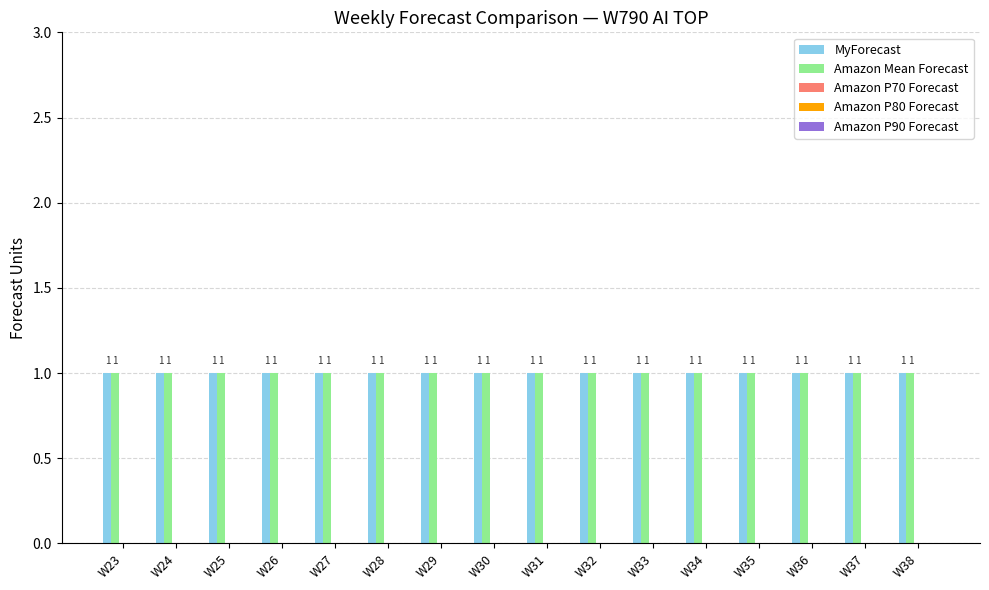

What are all the series names shown in the legend?

MyForecast, Amazon Mean Forecast, Amazon P70 Forecast, Amazon P80 Forecast, Amazon P90 Forecast